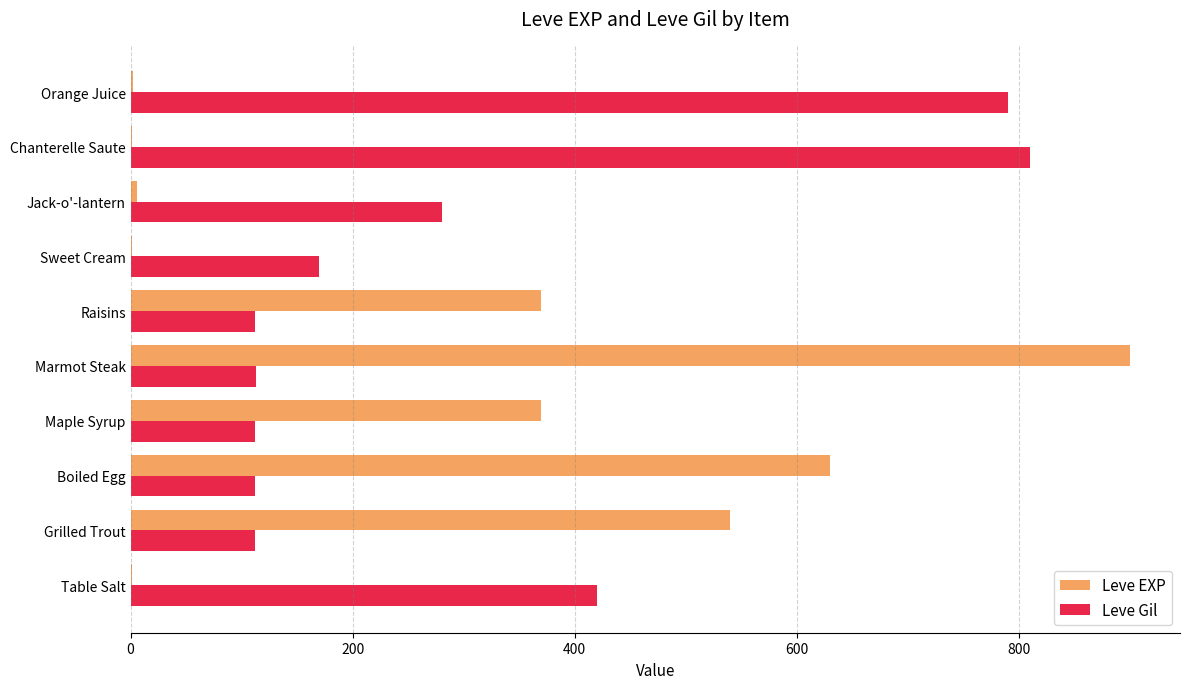

Which series has the largest range (max minus min)?

Leve EXP